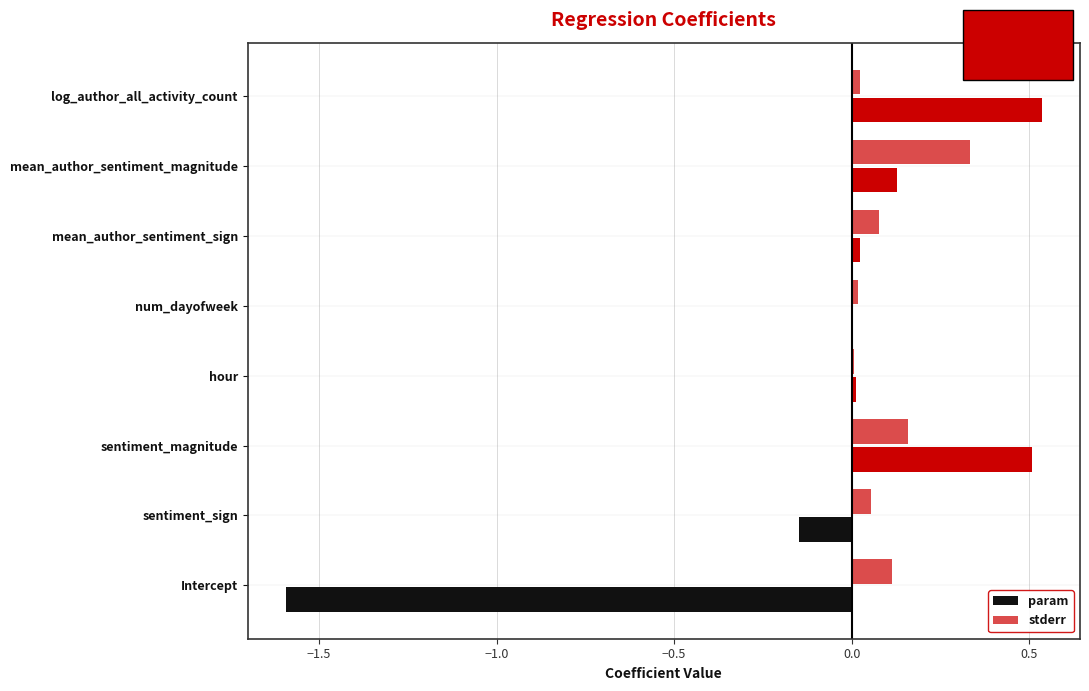

How many data points does each series have?

8